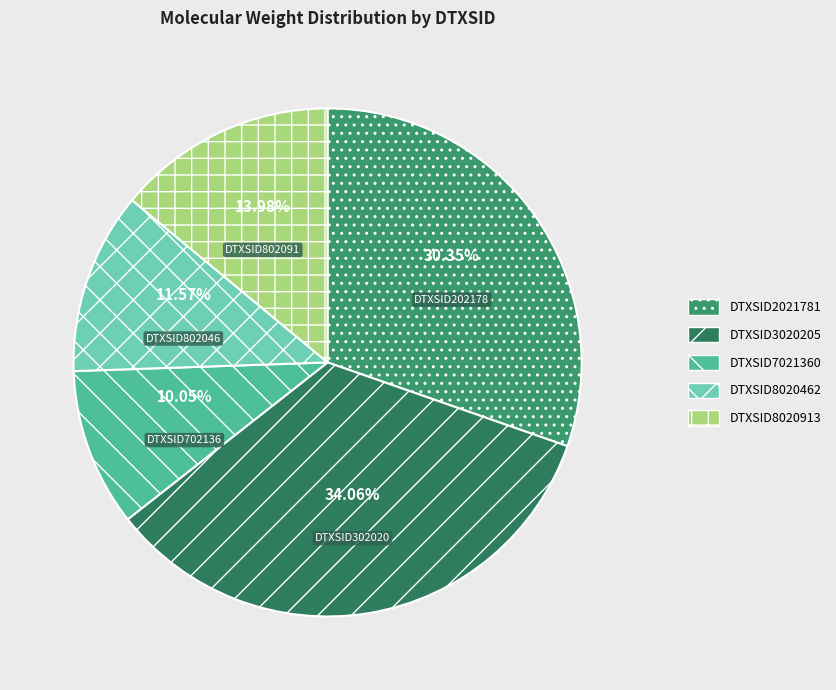

How many segments does this pie chart have?

5